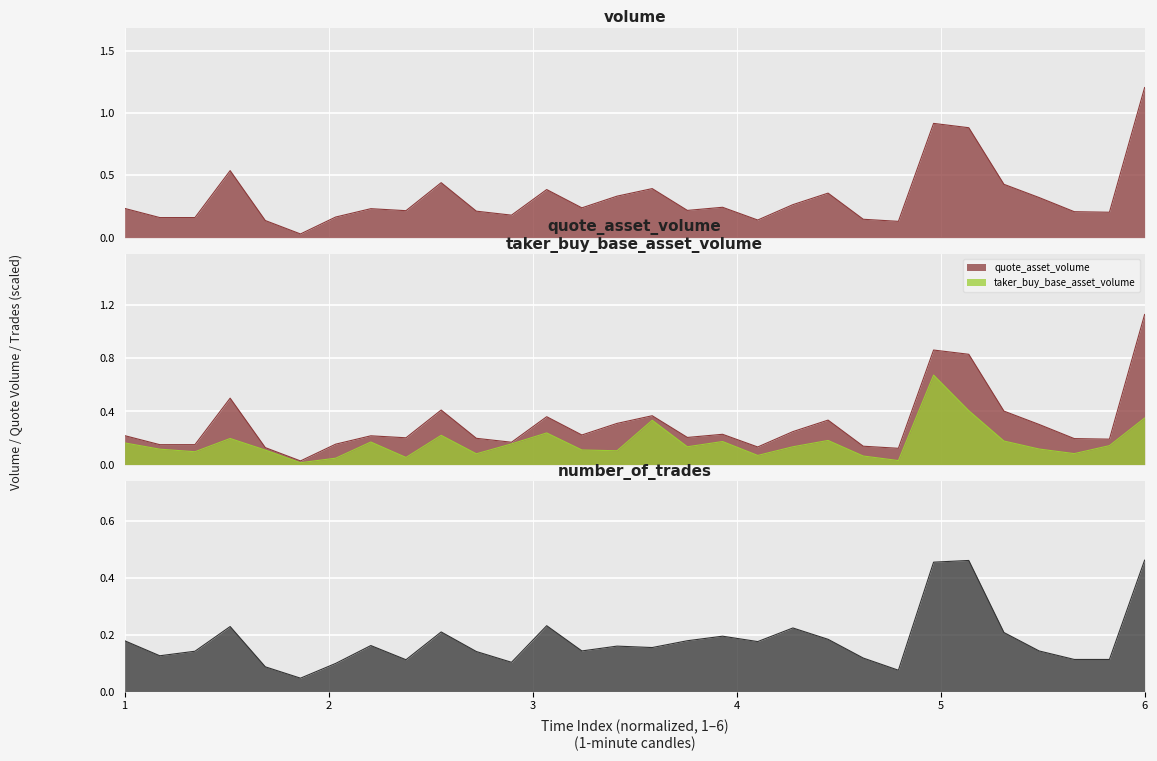

In quote_asset_volume, how many points are lower than both neighbors (excluding endpoints)?

9